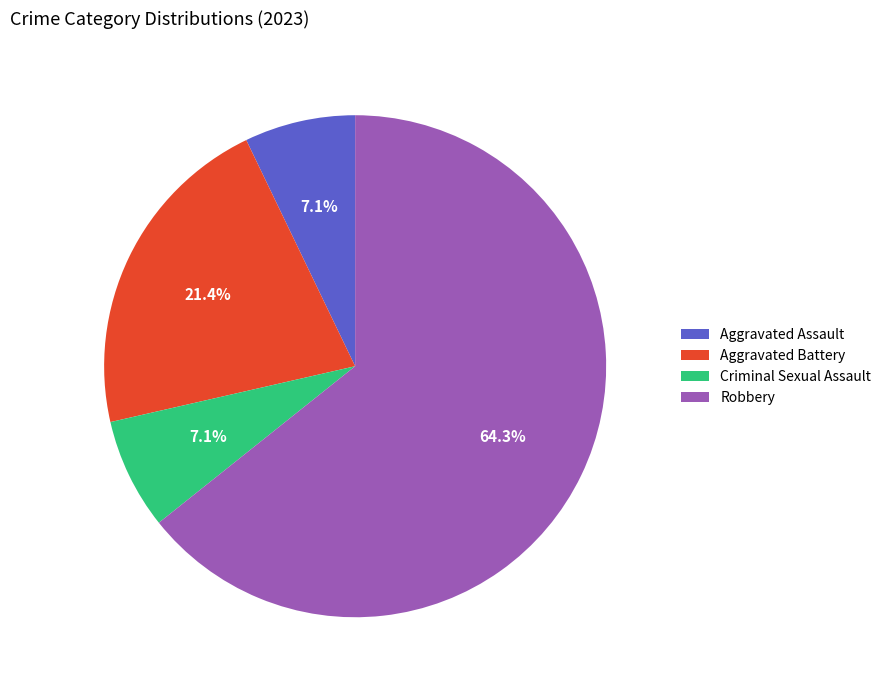

Count the number of slices in the pie.

4